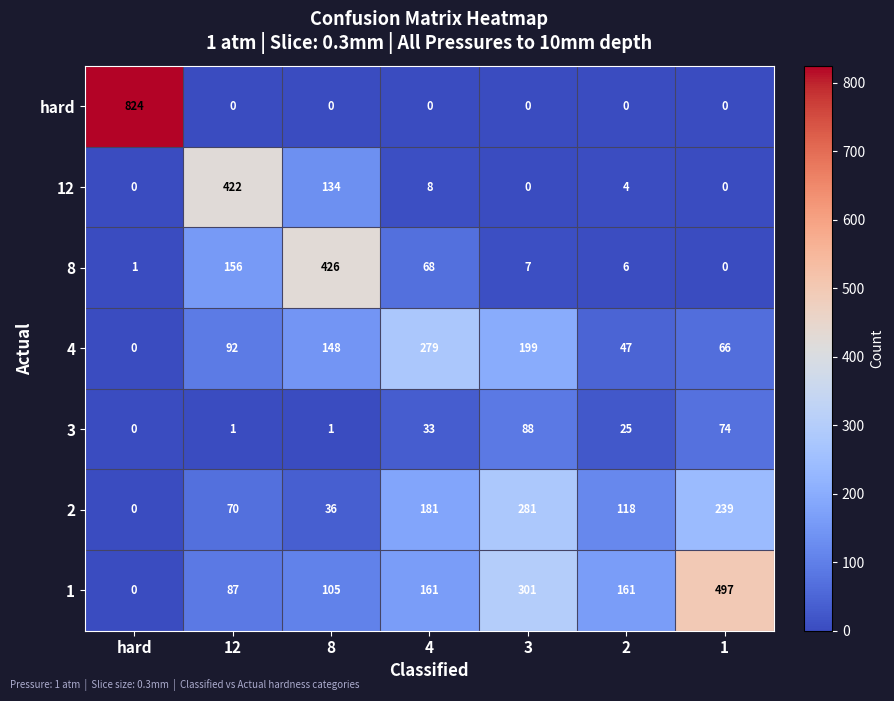

What is the difference between the highest and lowest values at 1?

497